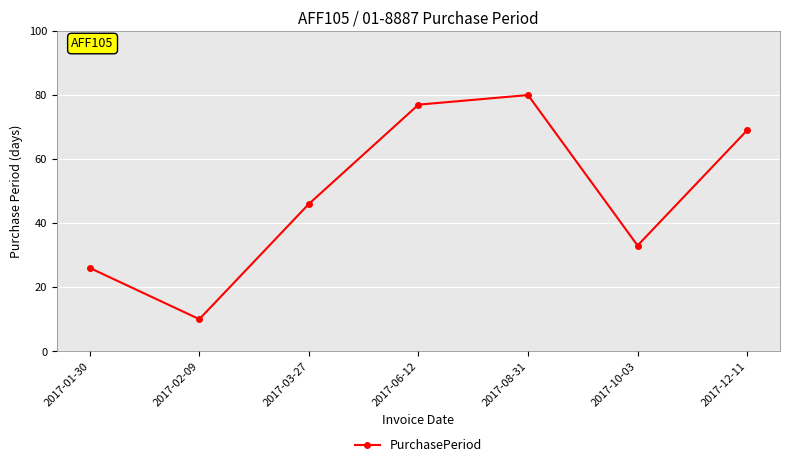

Where is the data nearest to the value 45?

2017-03-27